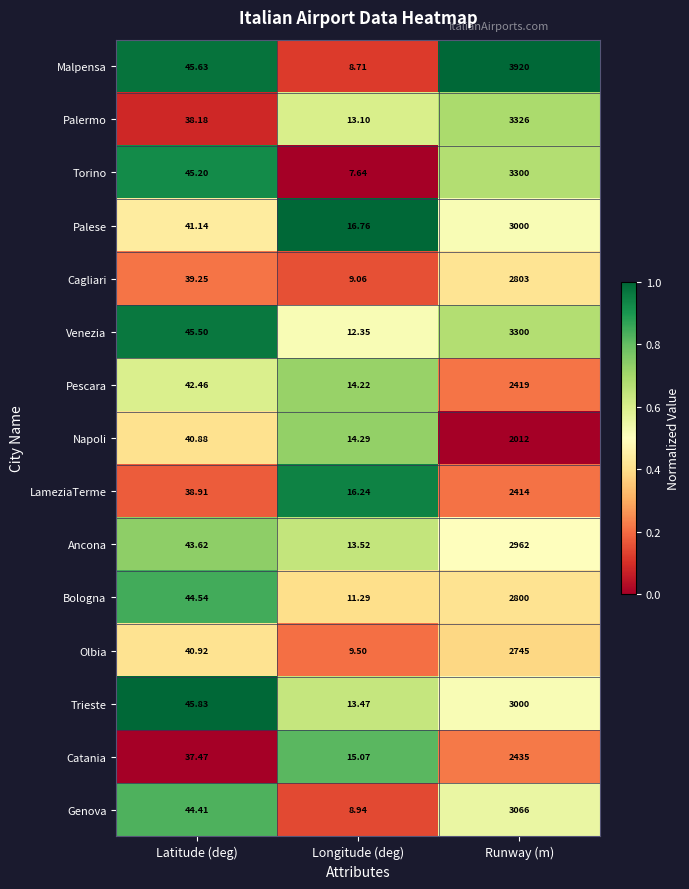

What is the difference between the highest and lowest values at Longitude (deg)?

9.1